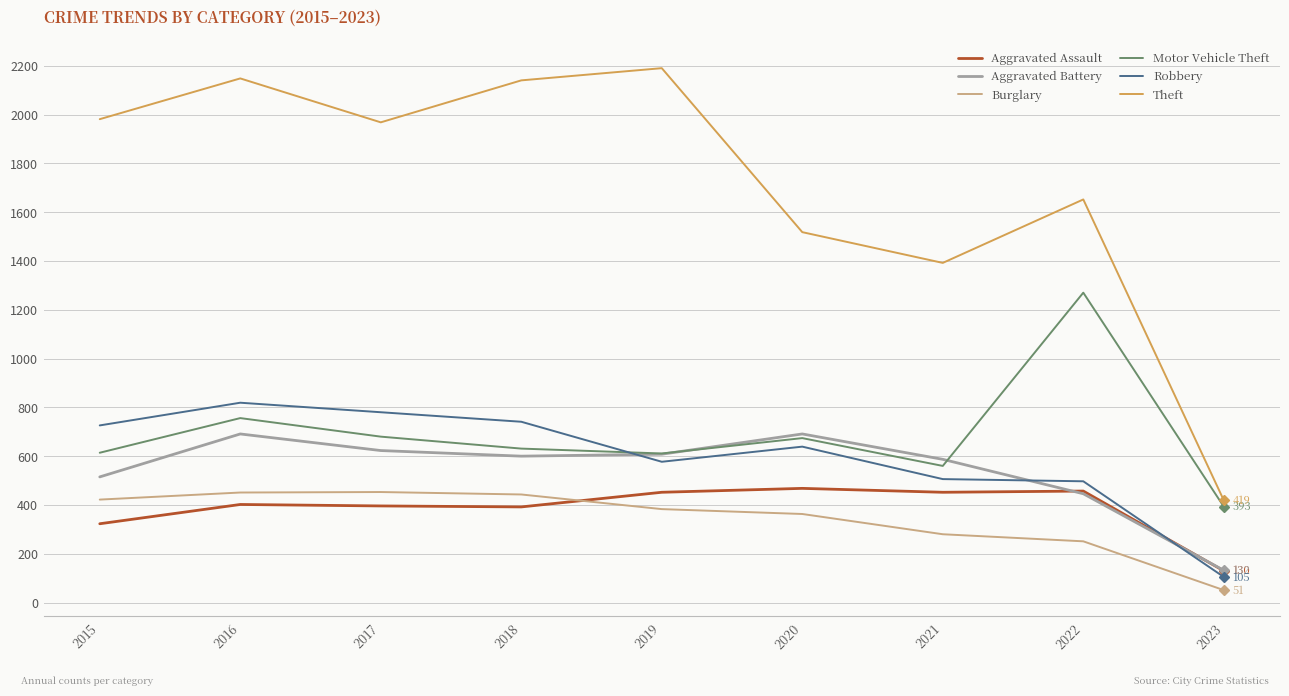

Which series has the largest range (max minus min)?

Theft